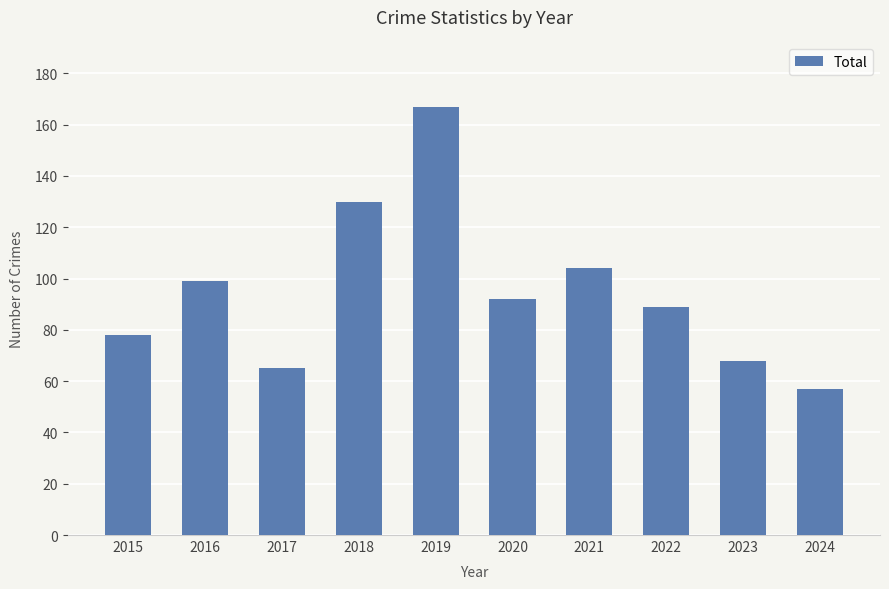

What is the value of the 1st bar from the left?

78